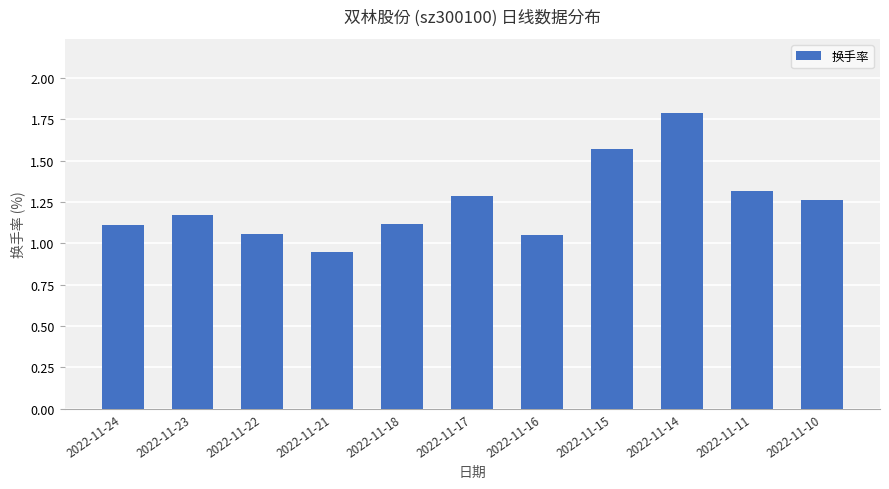

Which has a higher value, 2022-11-15 or 2022-11-17?

2022-11-15